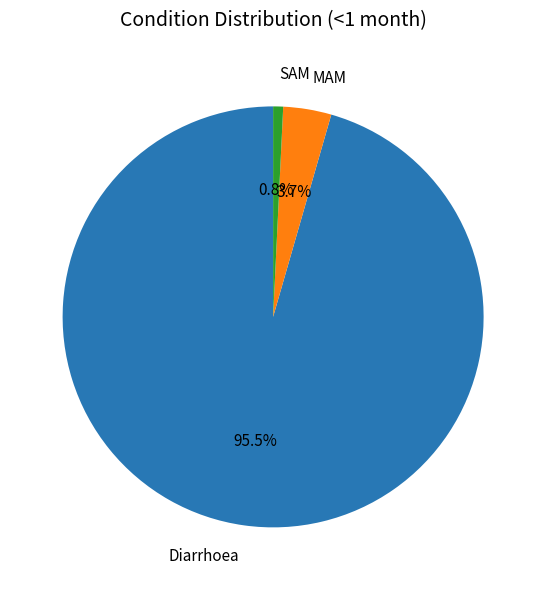

To the nearest percent, what portion does MAM represent?

4%